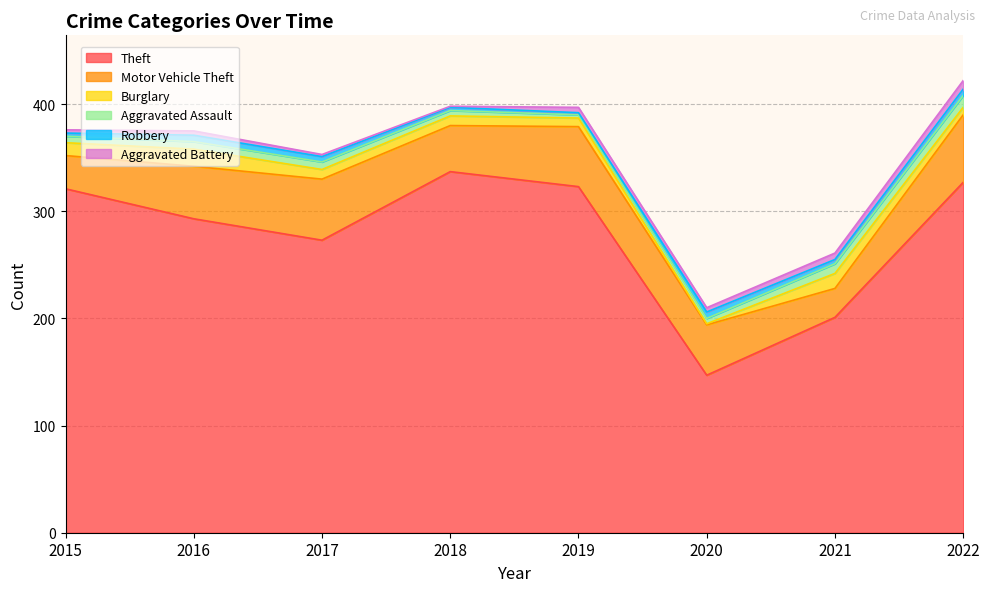

Reading left to right, extract all data points from this chart.

Theft: 2015=321	2016=293	2017=273	2018=337	2019=323	2020=147	2021=201	2022=327
Motor Vehicle Theft: 2015=31	2016=49	2017=57	2018=43	2019=56	2020=47	2021=27	2022=63
Burglary: 2015=12	2016=16	2017=9	2018=9	2019=8	2020=1	2021=14	2022=7
Aggravated Assault: 2015=6	2016=7	2017=7	2018=5	2019=3	2020=5	2021=9	2022=11
Robbery: 2015=3	2016=6	2017=5	2018=3	2019=2	2020=6	2021=4	2022=6
Aggravated Battery: 2015=3	2016=4	2017=2	2018=1	2019=5	2020=4	2021=6	2022=8